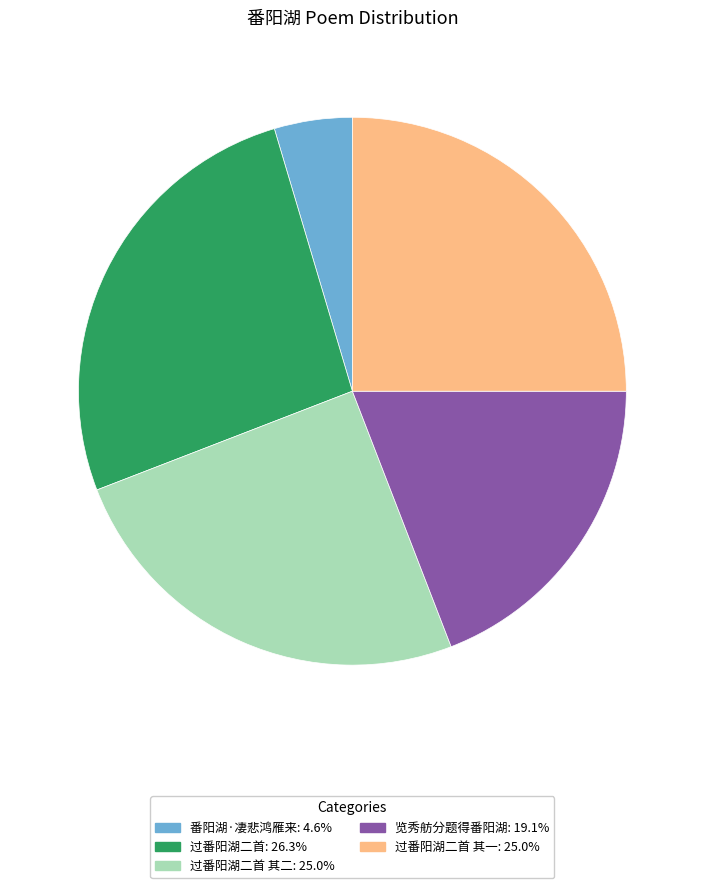

Is there a majority slice in this chart?

No